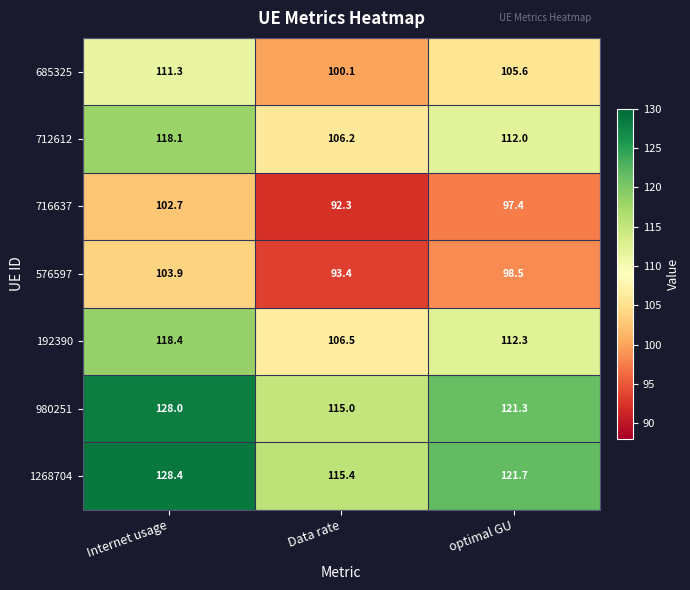

Read the 1268704 value at optimal GU.

121.7